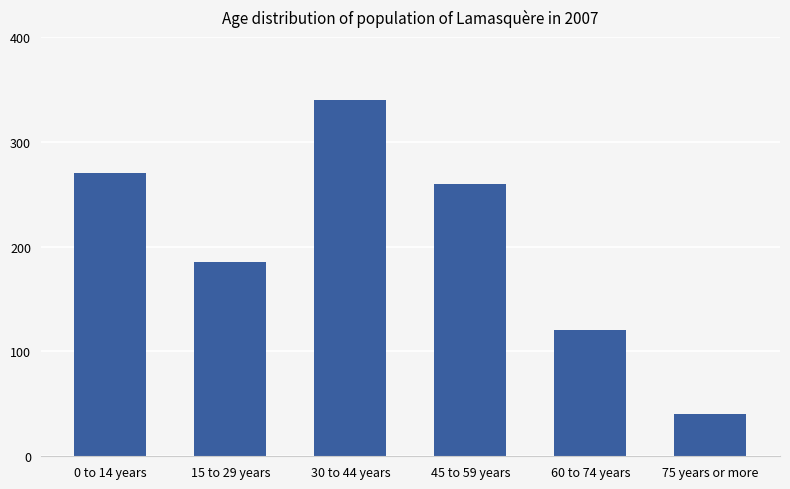

Are the bars horizontal?

No